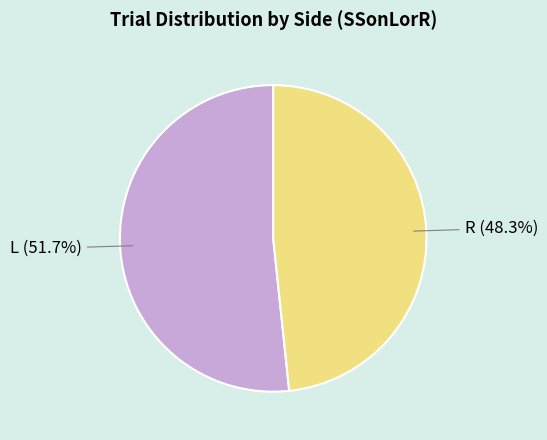

Is there any slice that represents more than half of the pie?

Yes